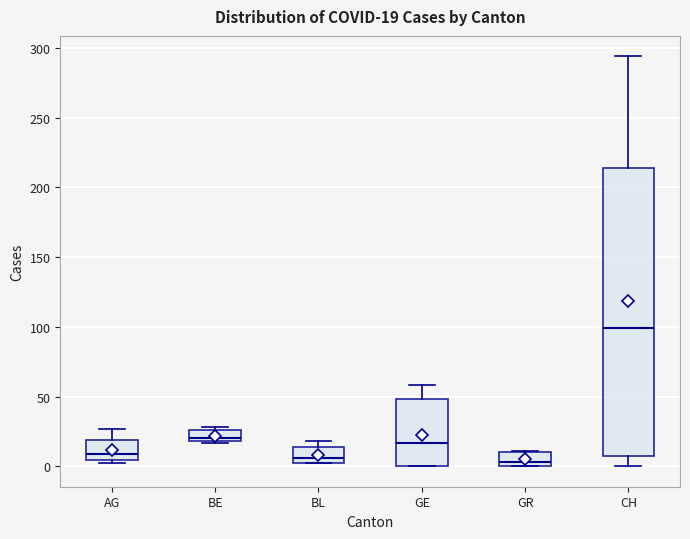

Comparing the boxes themselves (not the whiskers), which one is the tallest?

CH